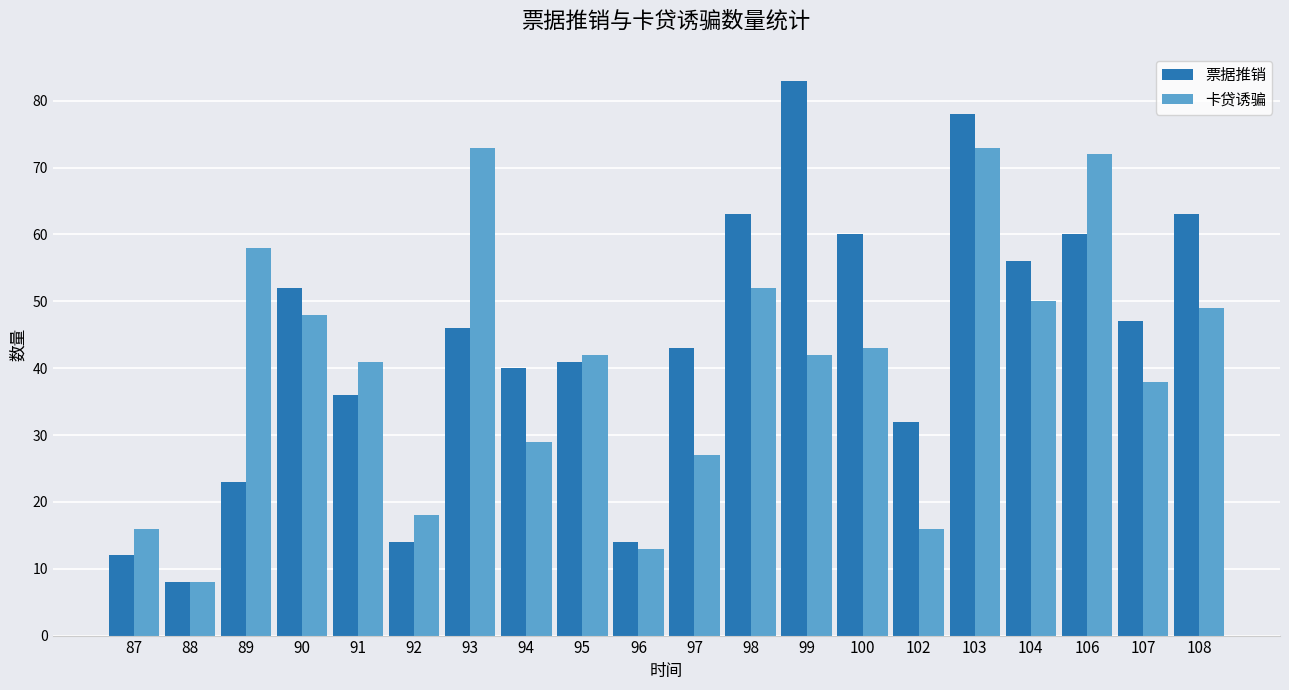

What is the sum of the 卡贷诱骗 values at 107 and 94?

67